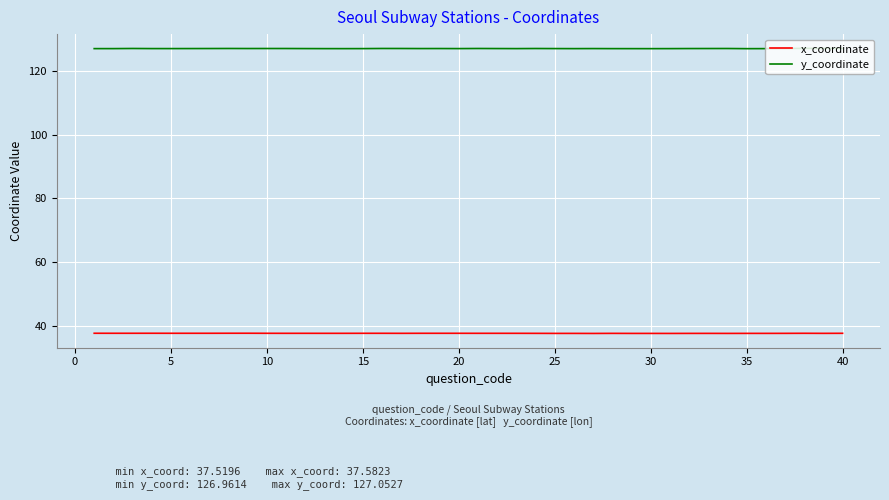

True or false: x_coordinate and y_coordinate intersect in this chart.

False